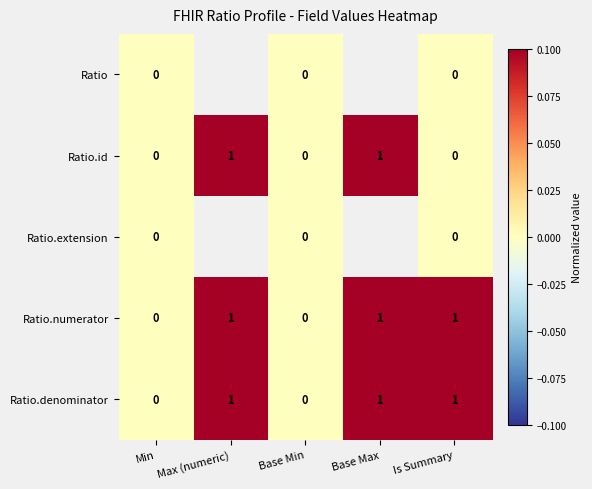

Which series has the largest range (max minus min)?

Ratio.id